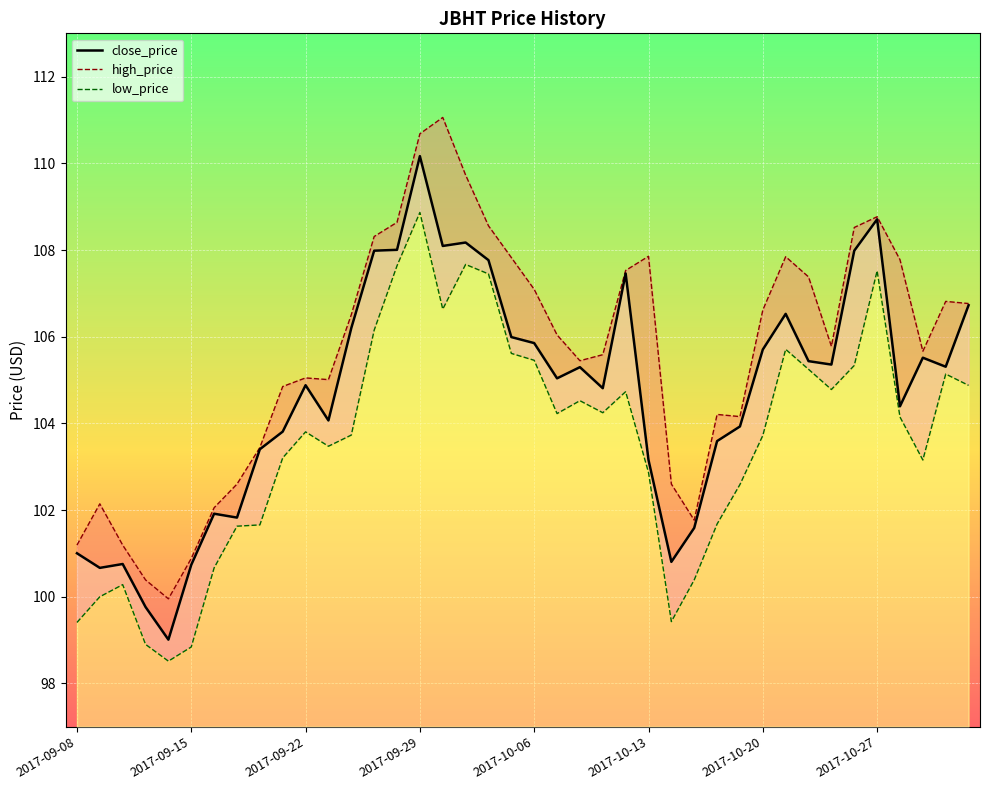

The value of high_price at 2017-09-20 is 103.4. True or false?

True